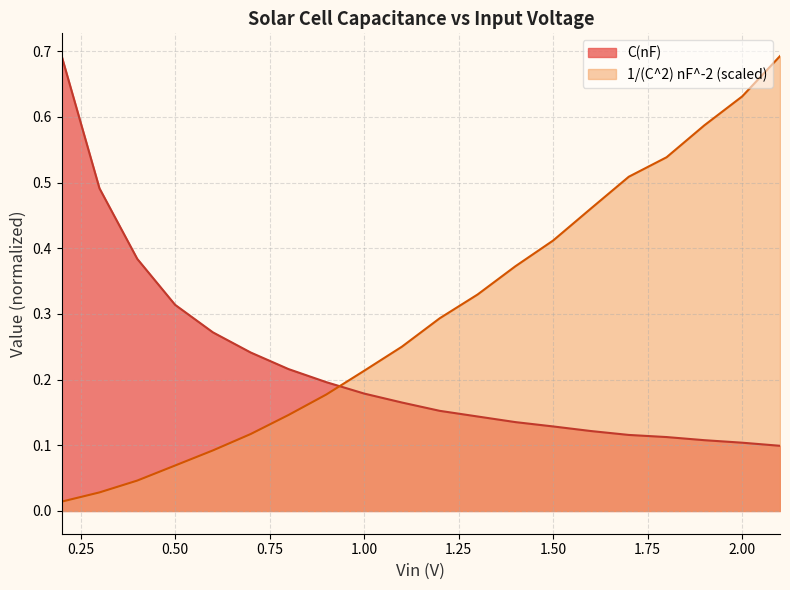

What are all the series names shown in the legend?

C(nF), 1/(C^2) nF^-2 (scaled)